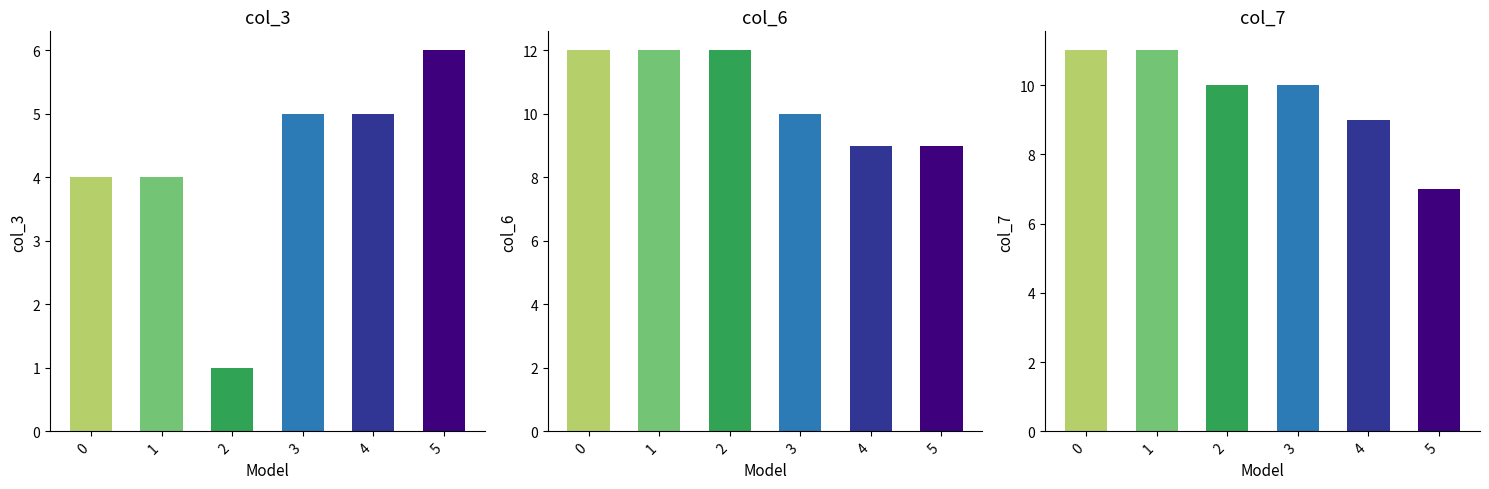

Reading left to right, list all the values displayed in this chart.

col_3: 0=4	1=4	2=1	3=5	4=5	5=6
col_6: 0=12	1=12	2=12	3=10	4=9	5=9
col_7: 0=11	1=11	2=10	3=10	4=9	5=7